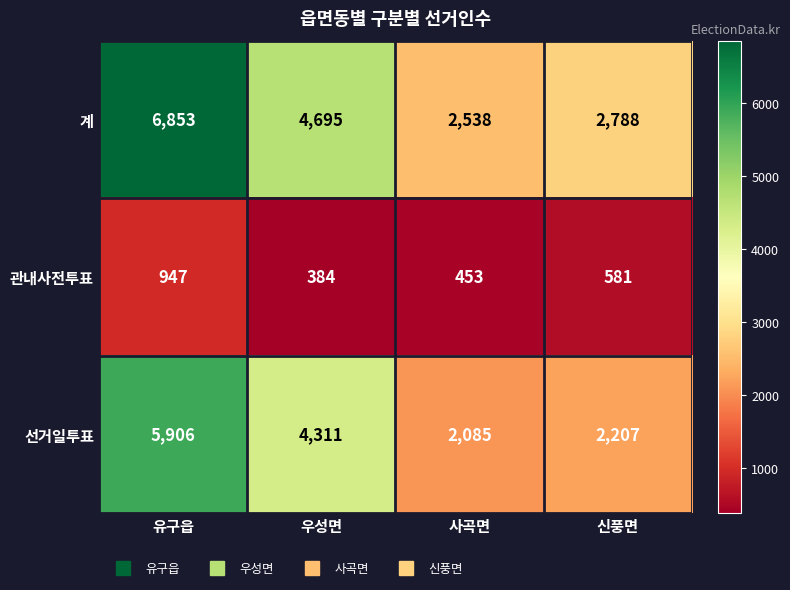

At which label does 관내사전투표 reach its minimum?

우성면